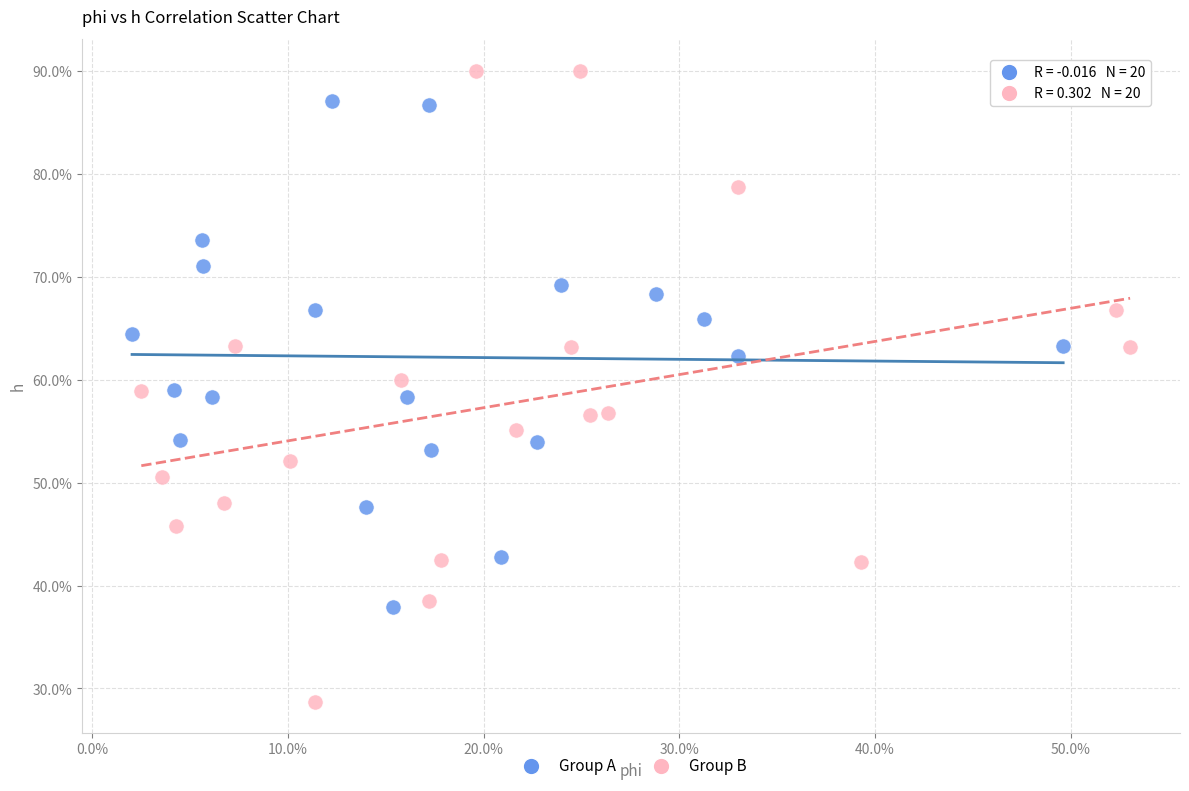

Which series contains the lowest Y value?

Group B